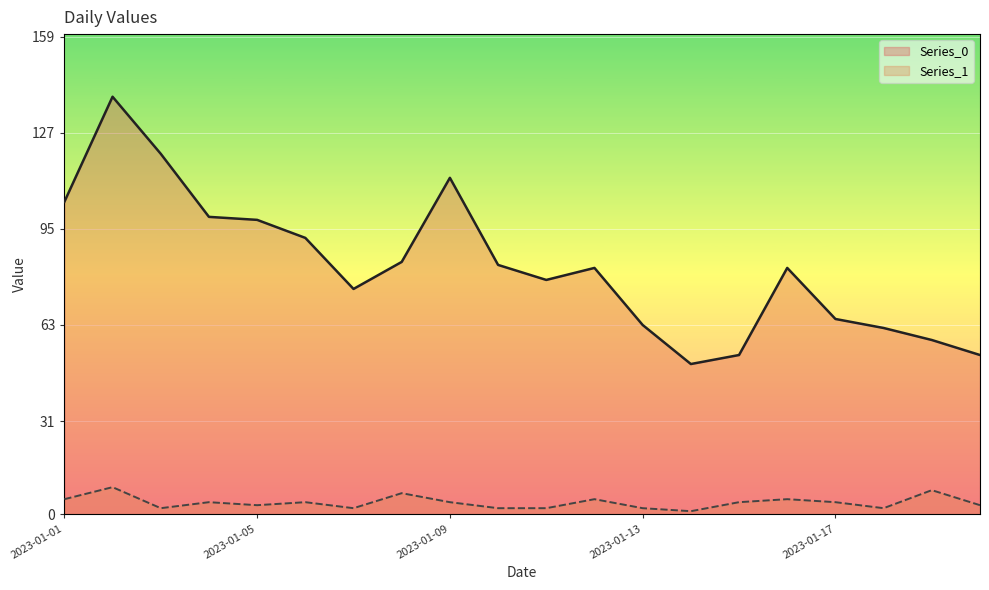

What is the difference between the maximum and minimum values in the Series_0 series?

89